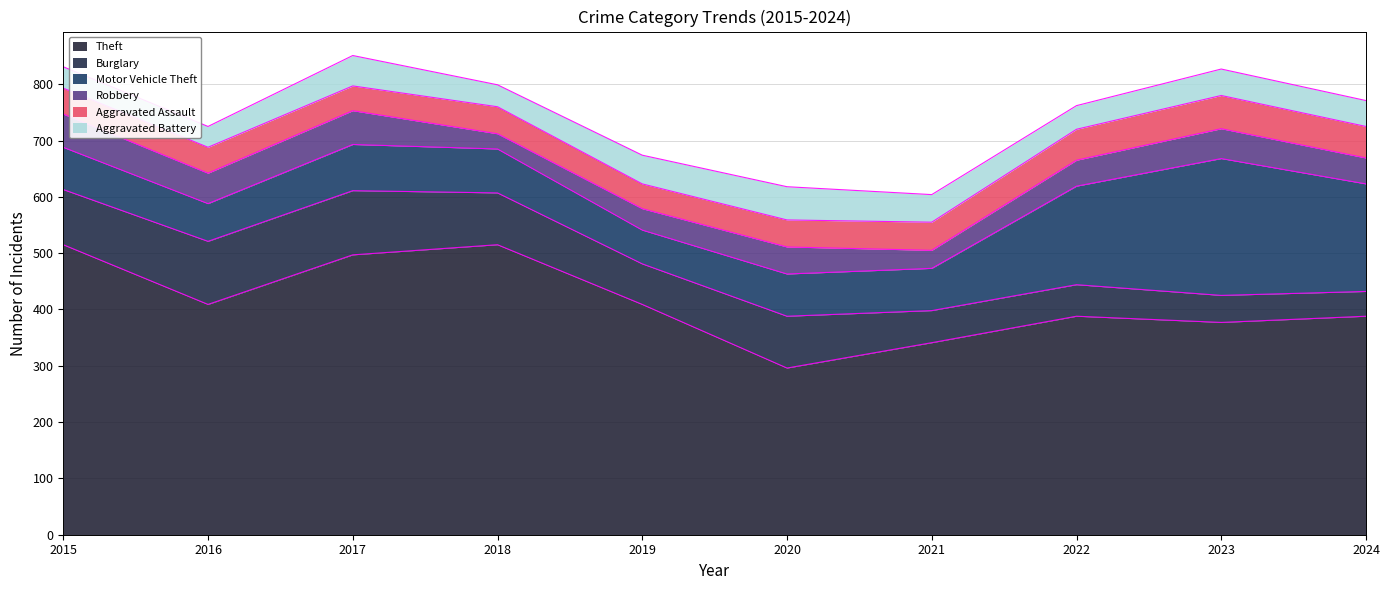

Reading left to right, extract all data points from this chart.

Theft: 515	409	497	515	409	296	341	388	377	388
Burglary: 98	112	114	92	72	92	57	56	48	44
Motor Vehicle Theft: 75	67	82	78	60	75	75	175	243	191
Robbery: 59	54	60	27	38	48	32	46	53	46
Aggravated Assault: 46	46	44	48	44	48	50	55	59	56
Aggravated Battery: 38	37	54	39	51	59	49	42	47	46